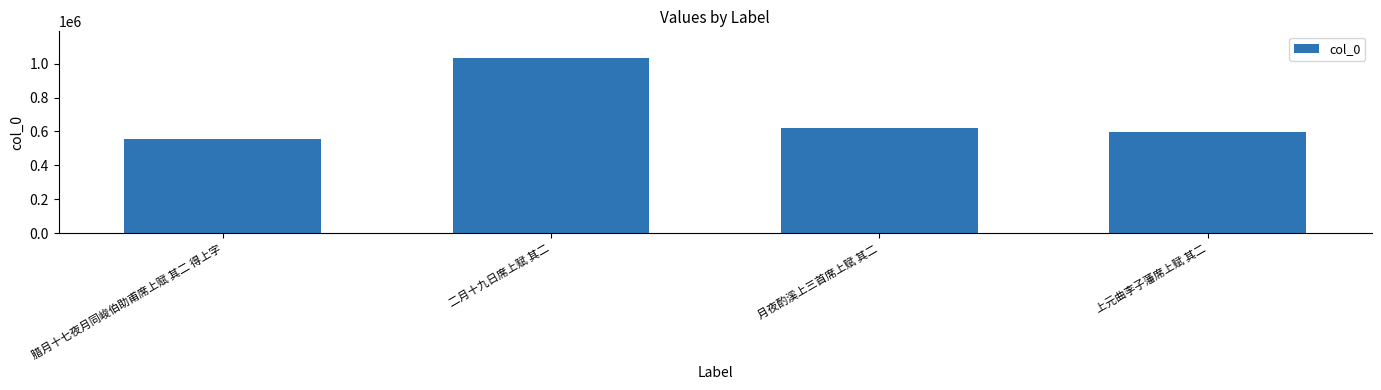

What is the difference between the second highest and second lowest values?

20666